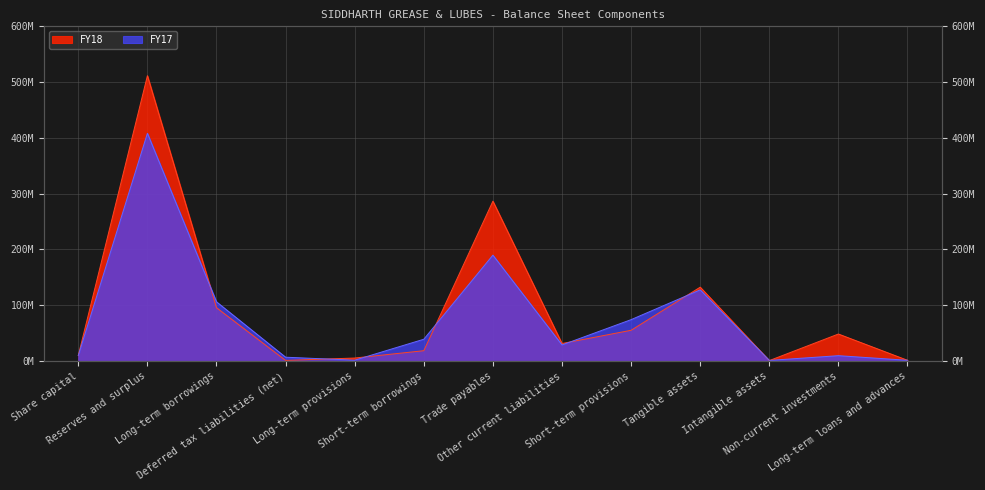

Which category has the lowest value across all series?

Intangible assets